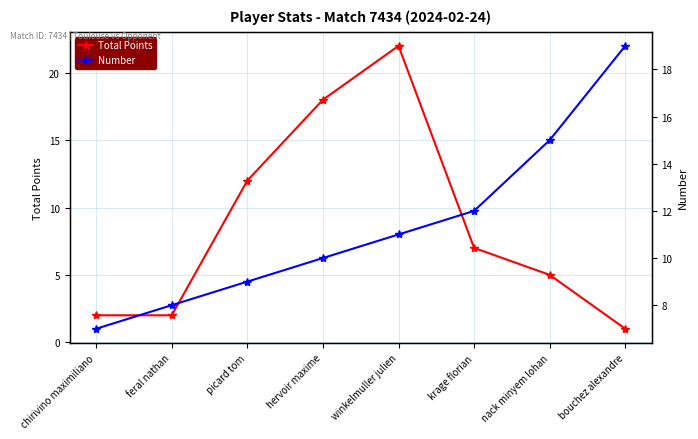

Which category has the highest value across all series?

winkelmuller julien